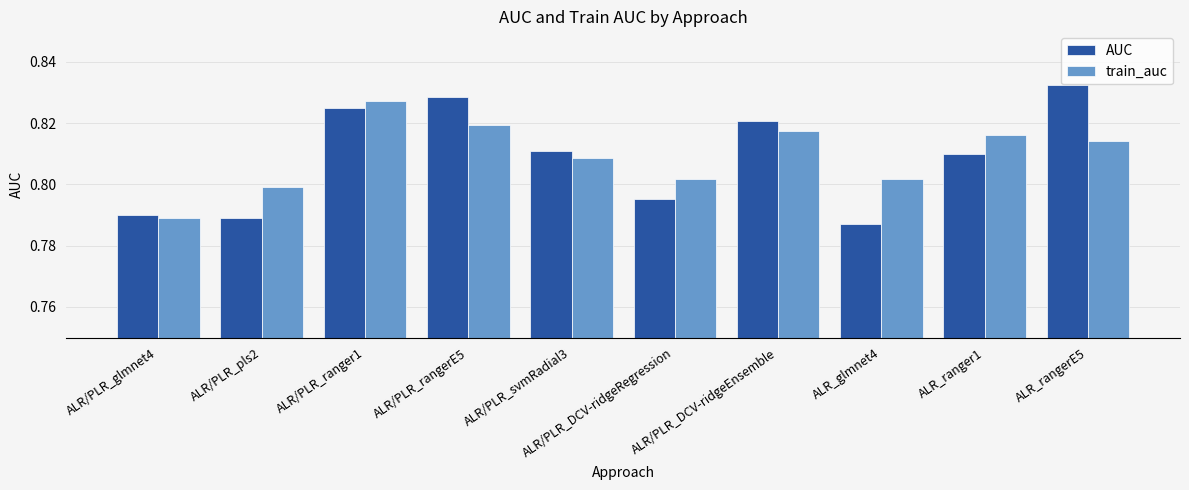

True or false: AUC has a value of 0.8 at ALR/PLR_ranger1.

True